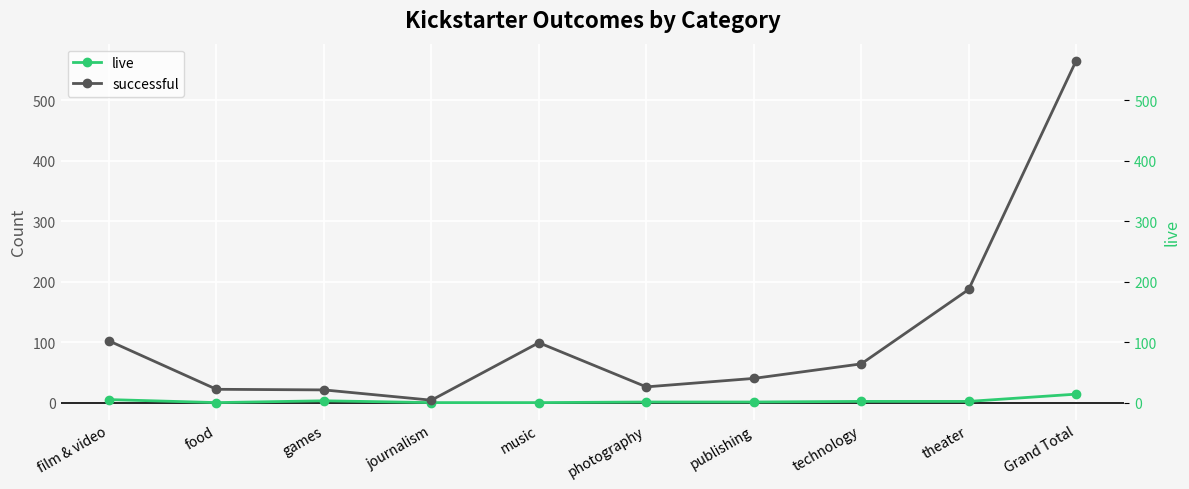

True or false: successful has more than 1 points higher than both neighbors.

False